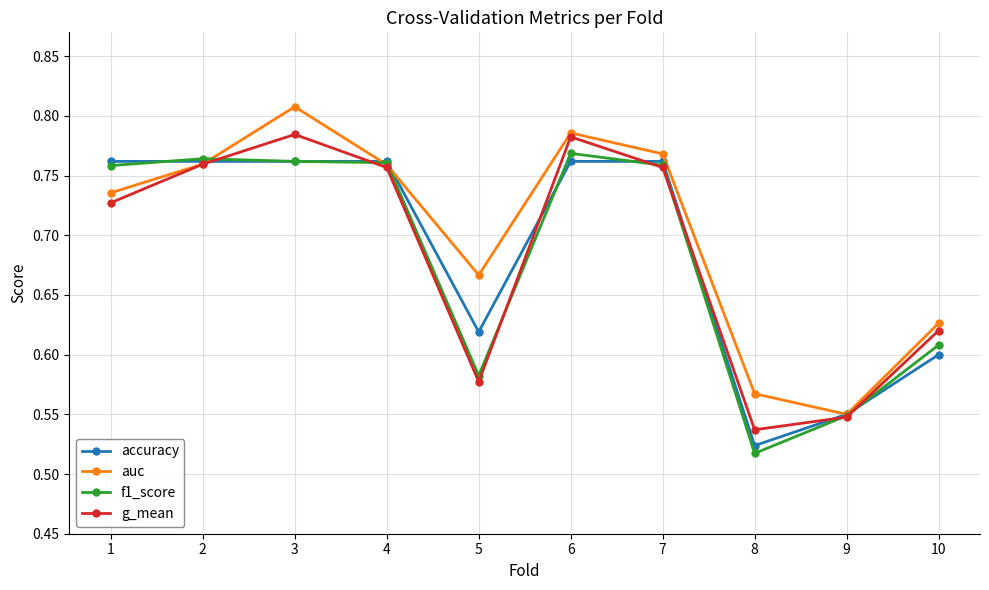

Where is accuracy nearest to the value 0?

8